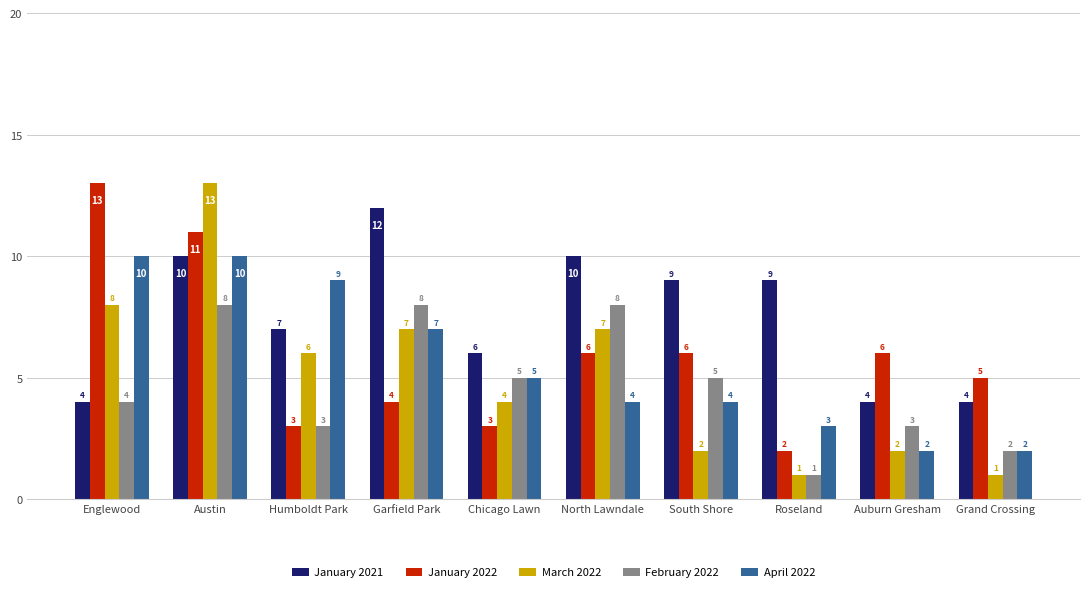

Count the number of data series in this chart.

5